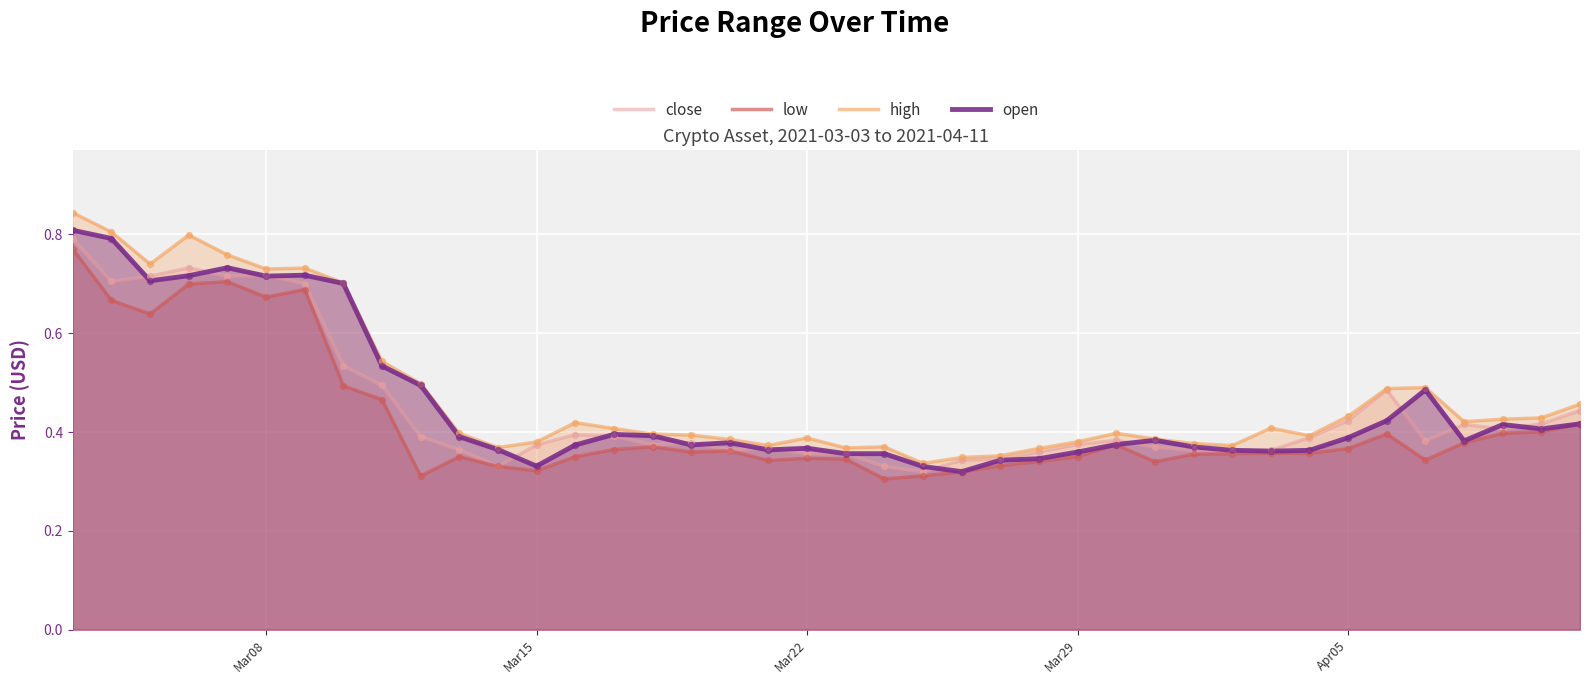

What are all the series names shown in the legend?

close, low, high, open